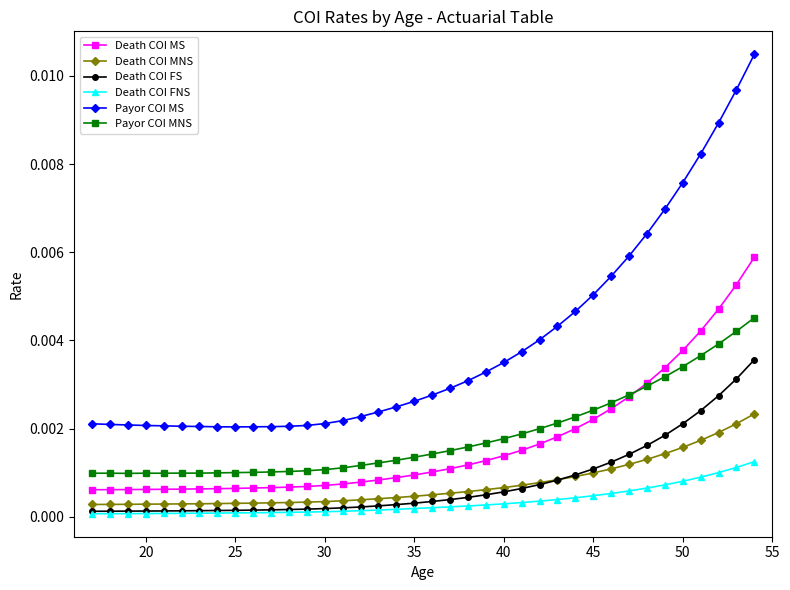

Rank the series by their maximum value, from highest to lowest.

Payor COI MS, Death COI MS, Payor COI MNS, Death COI FS, Death COI MNS, Death COI FNS